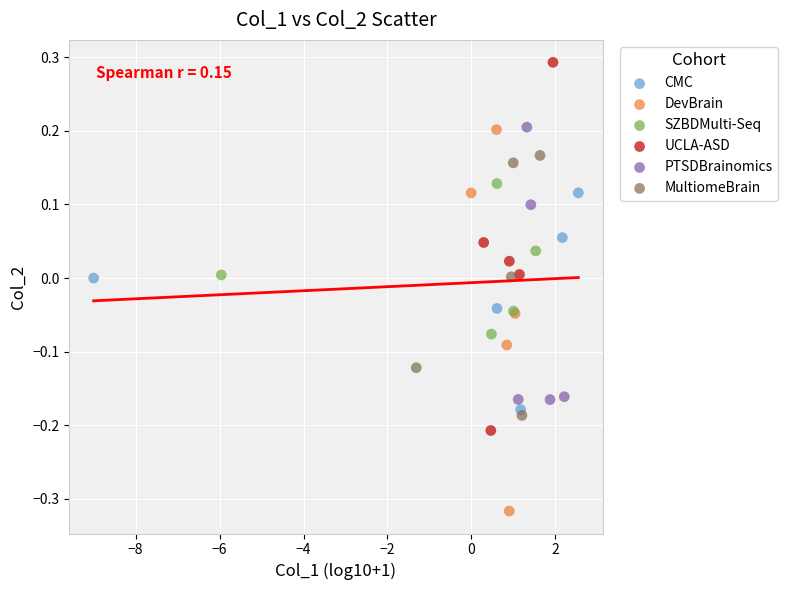

Which series reaches the maximum Y coordinate?

UCLA-ASD